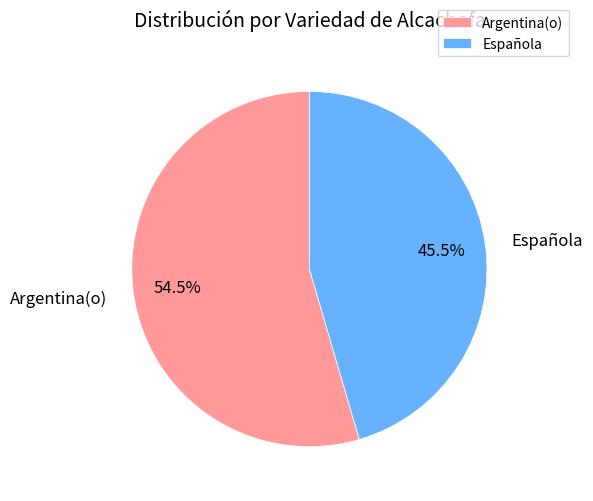

Which slice is the largest?

Argentina(o)